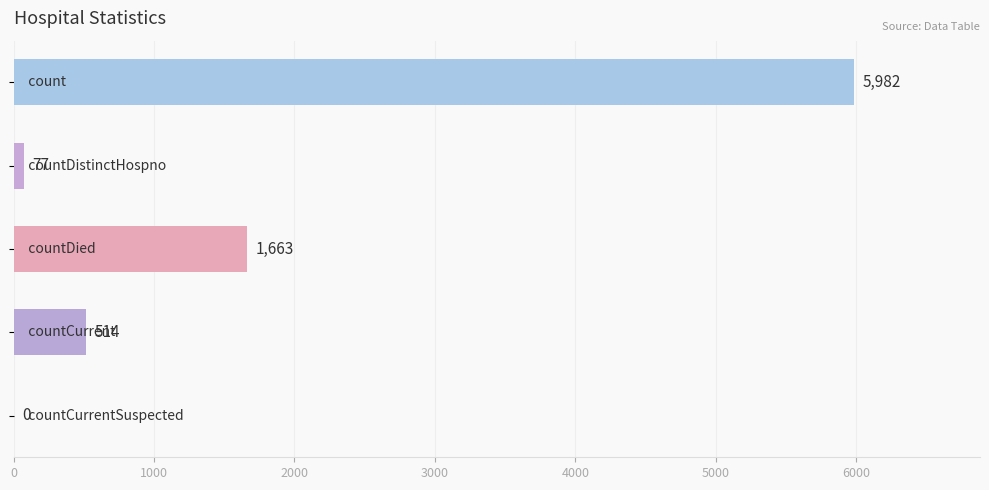

What is the sum of all values?

8236